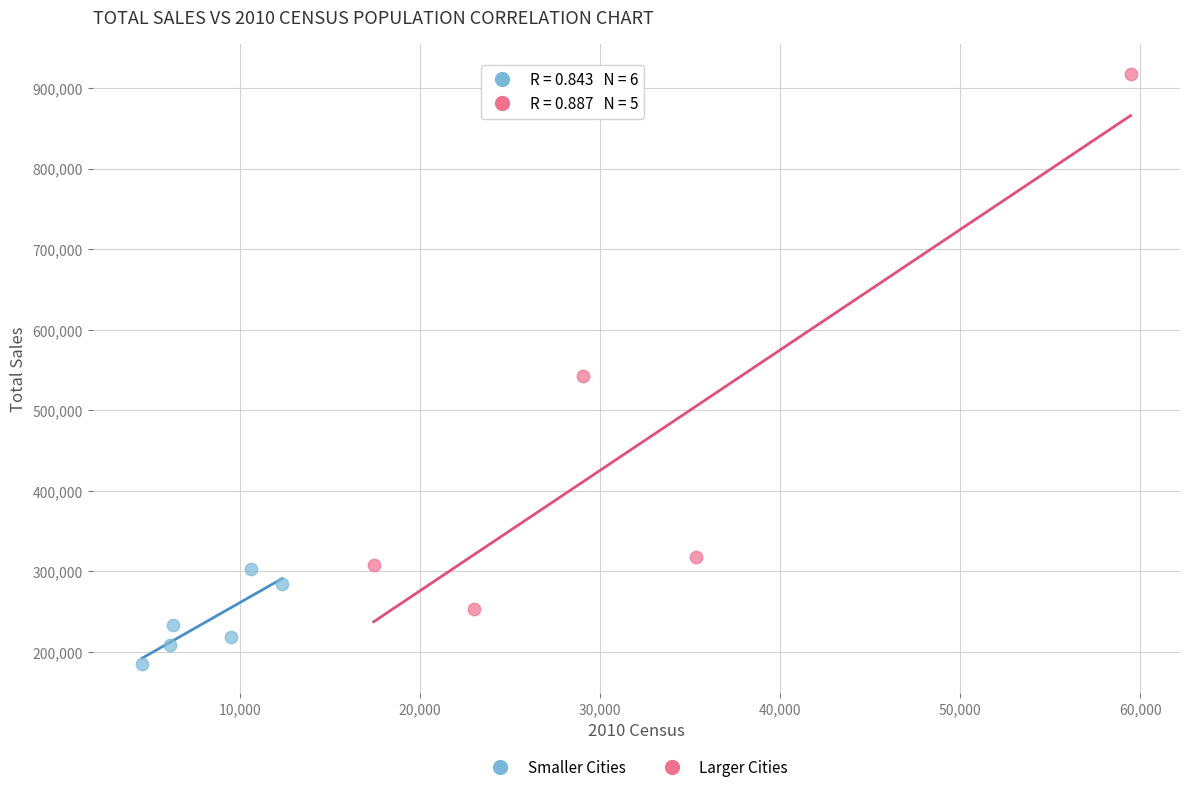

Which series reaches the maximum Y coordinate?

Larger Cities